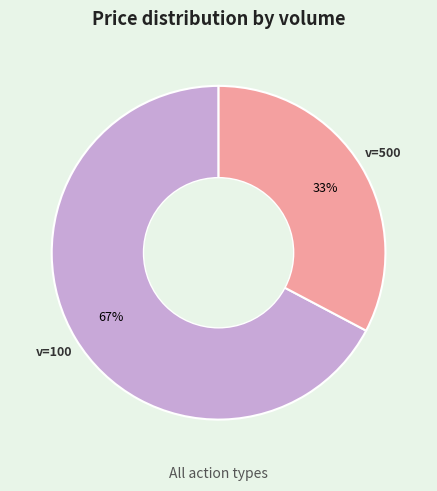

To the nearest percent, what is the average slice percentage?

50%